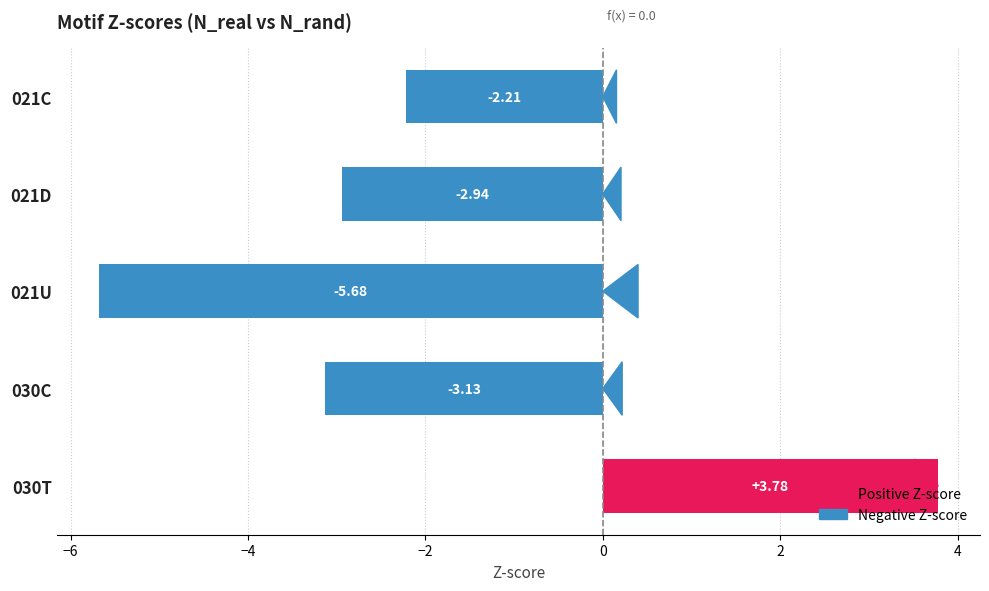

Count the number of data series in this chart.

1